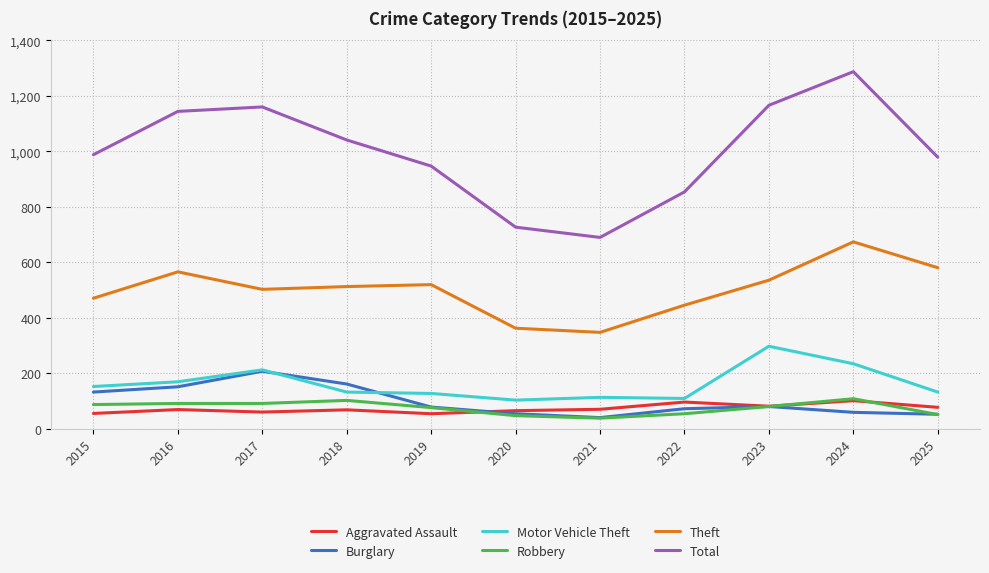

How many distinct data groups are displayed?

6